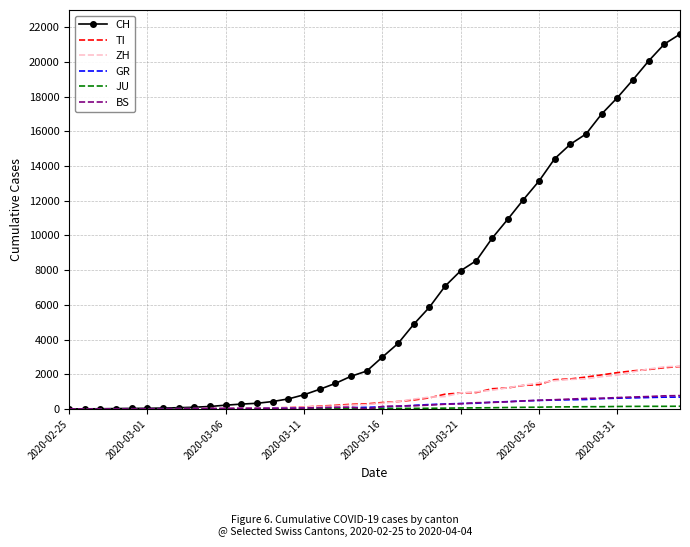

Which series has the largest range (max minus min)?

CH